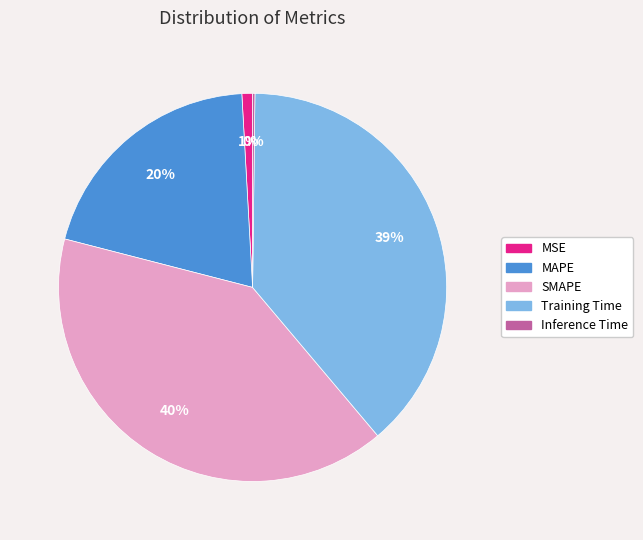

Is it true that Training Time is 31% of the pie?

False